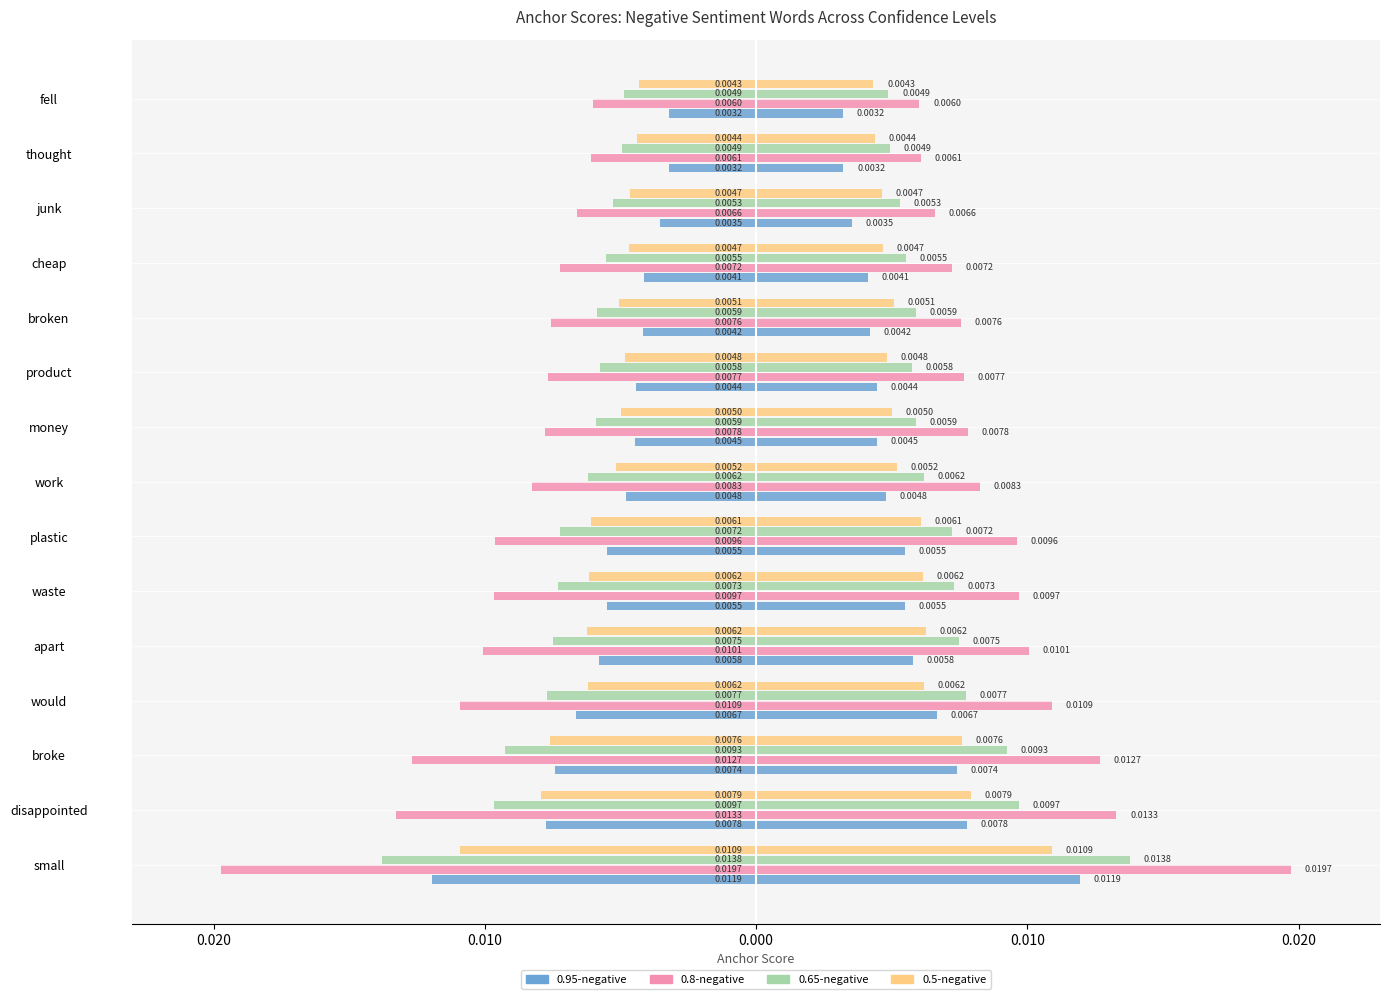

The value of 0.5-negative at broke is -0.0. True or false?

False